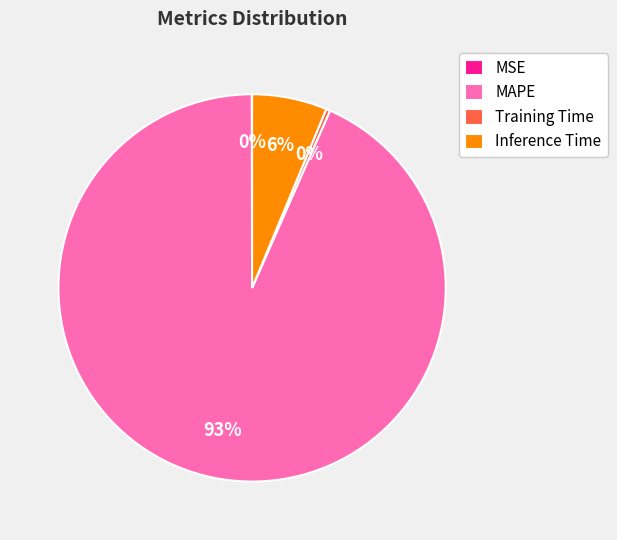

What is the majority slice?

MAPE